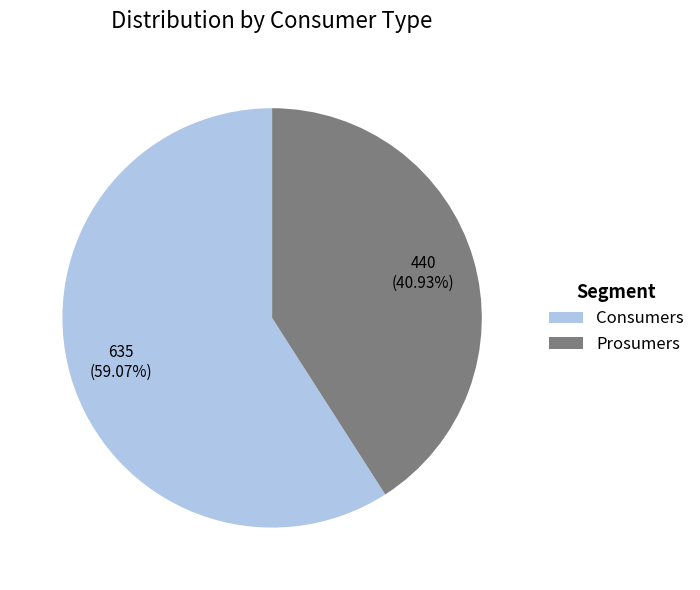

How many slices are in this pie chart?

2